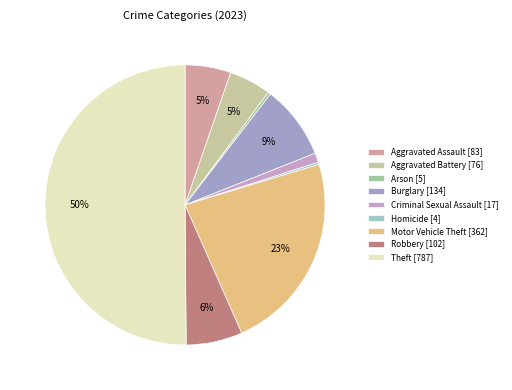

True or false: Homicide accounts for 0% of the total.

True